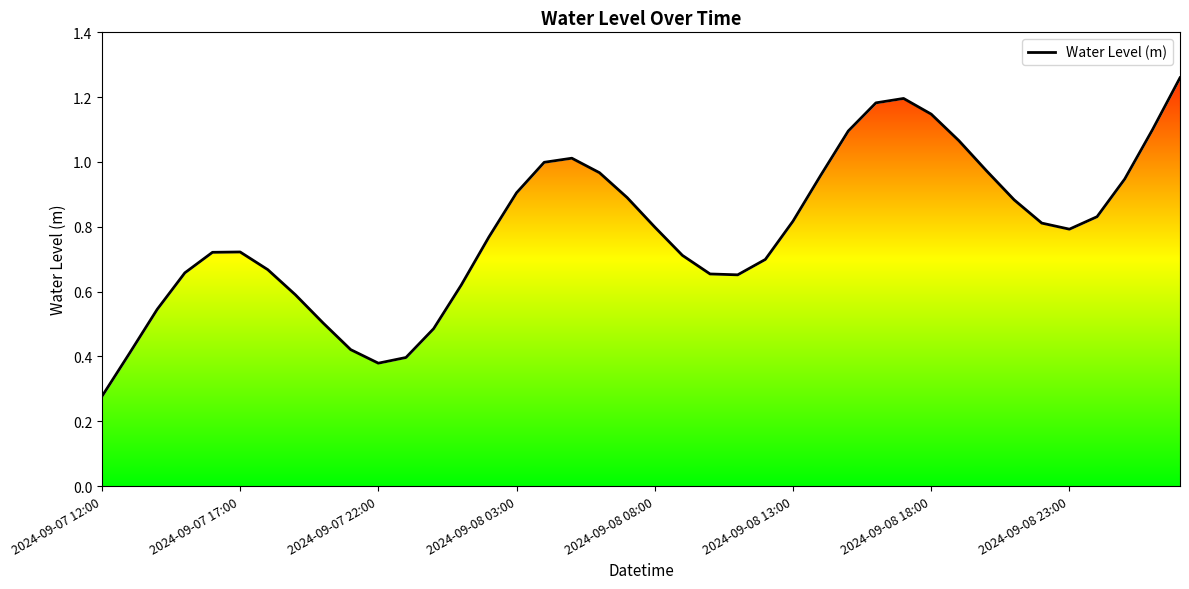

True or false: the data shows 1.4 at 18.

False